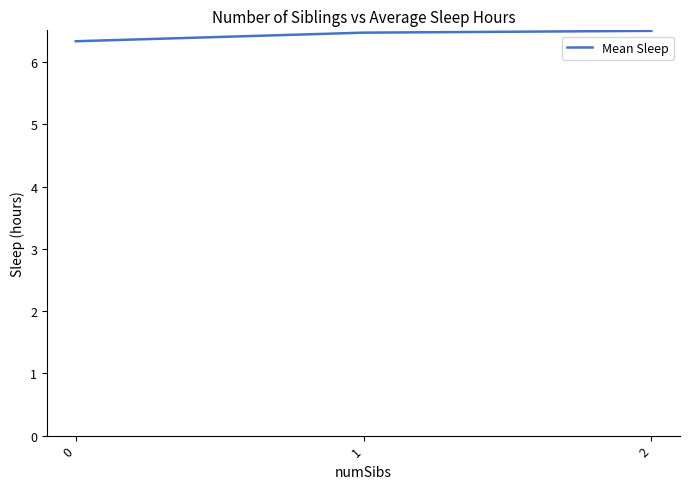

Does the chart display data point markers on the line(s)?

No